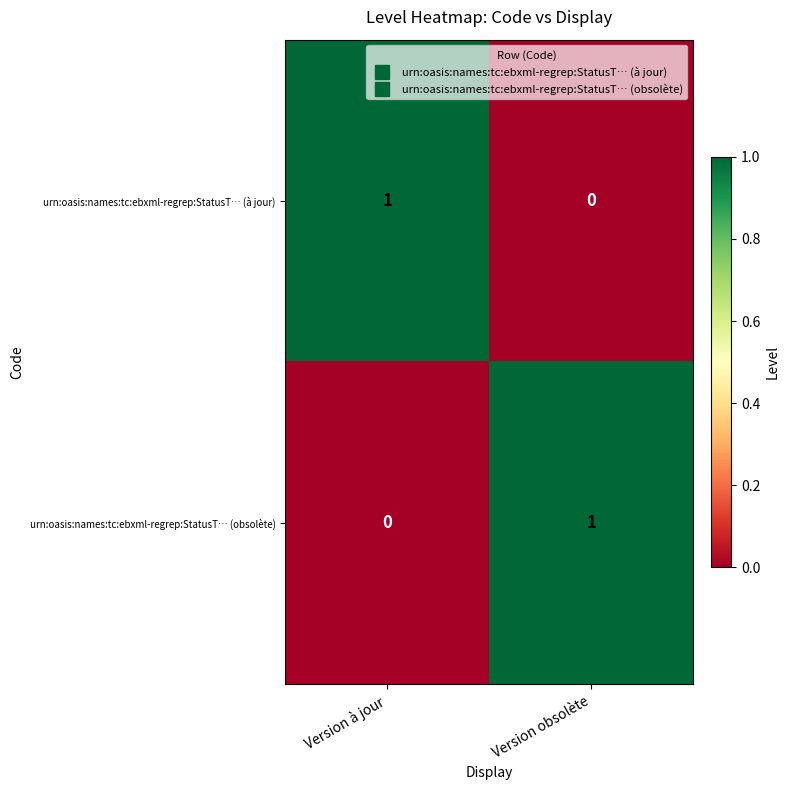

How many series are shown in this chart?

2